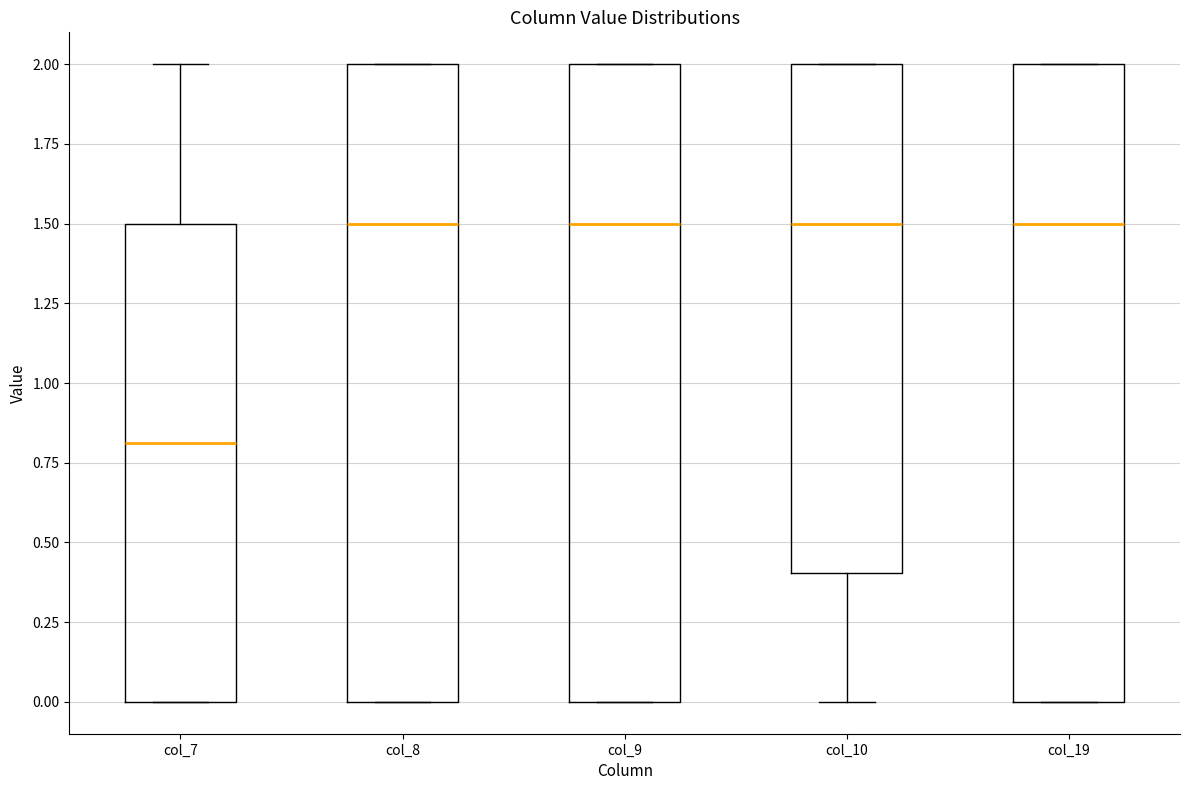

Which box's median line is the lowest?

col_7